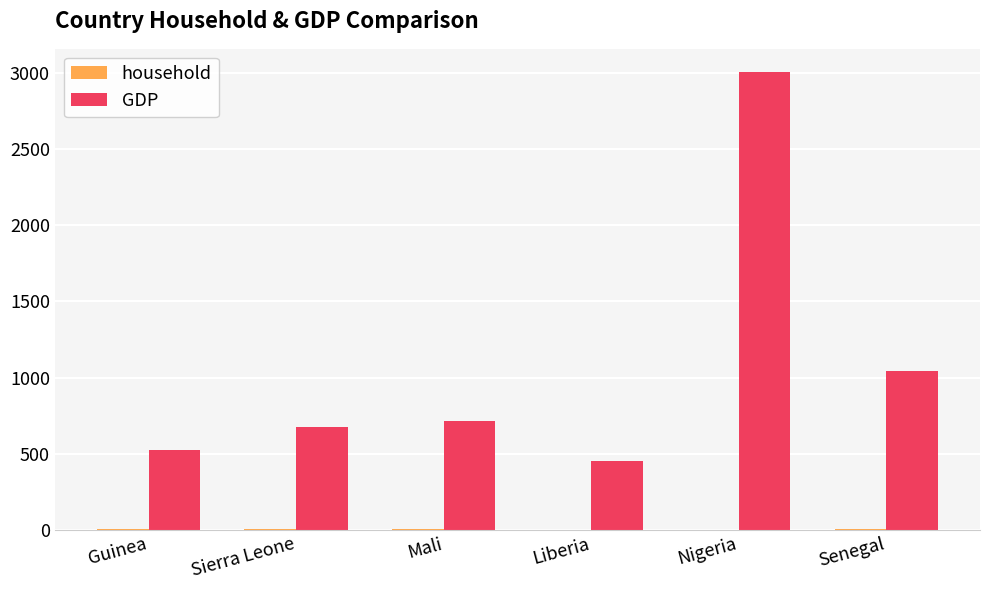

At which label does GDP reach its peak?

Nigeria